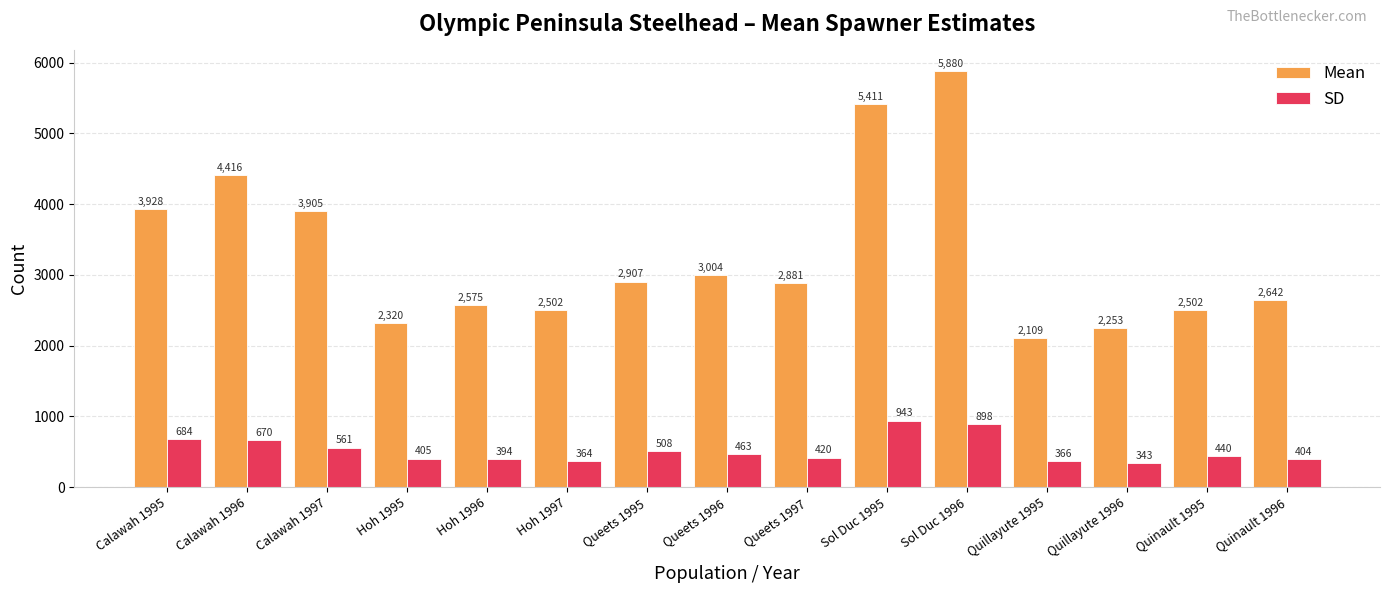

List the series in order of their overall mean, lowest first.

SD, Mean